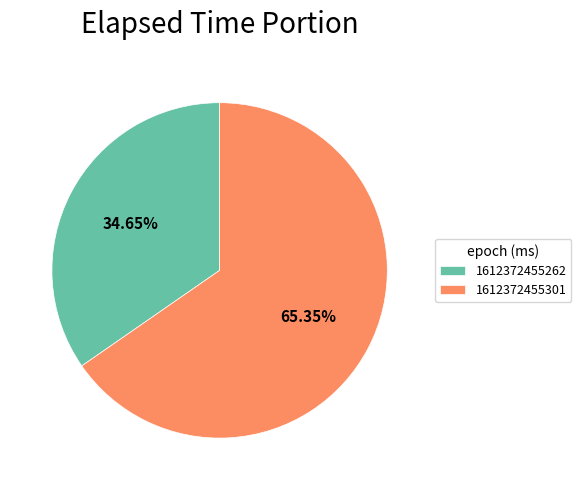

What is the smallest slice in the pie chart?

1612372455262